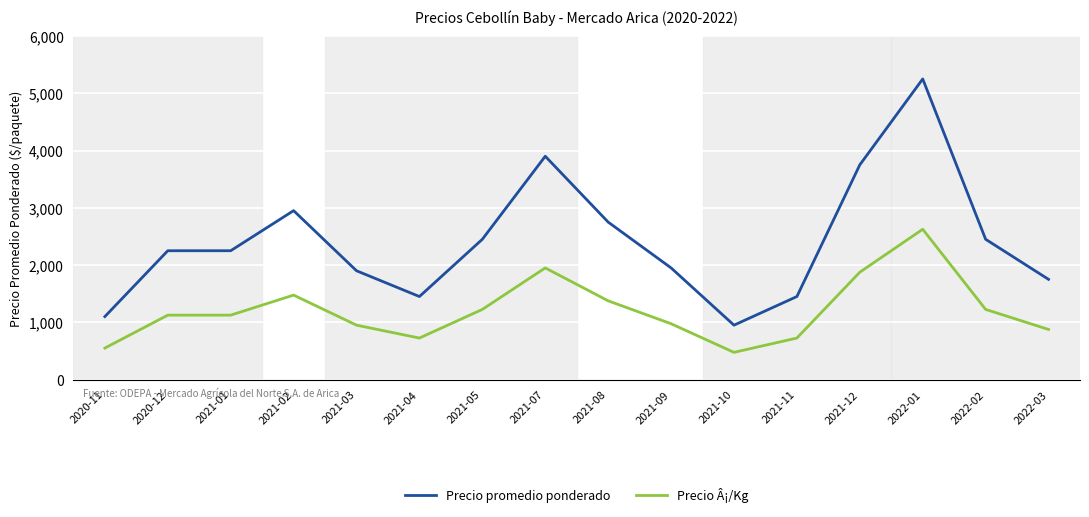

What position from the right is 2021-02?

13